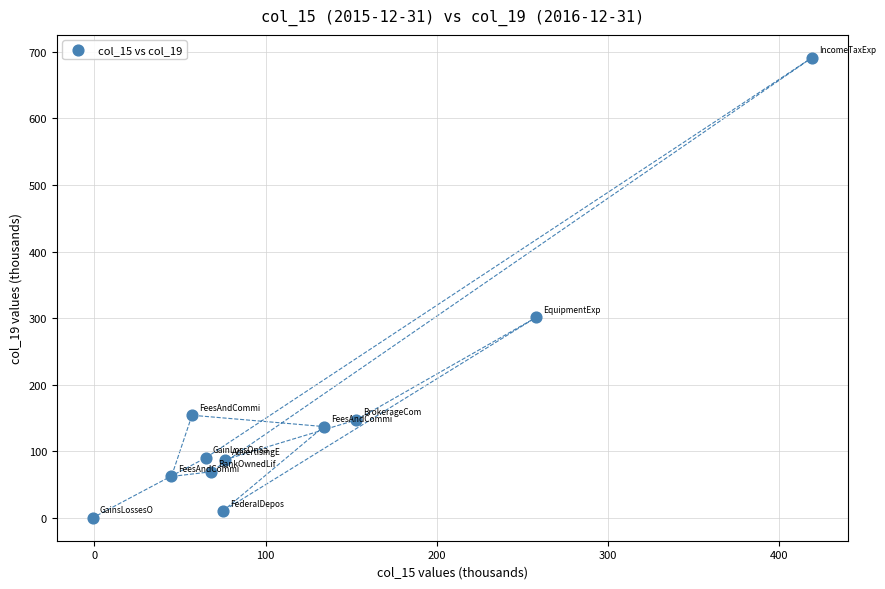

What is the range of X values (max minus min)?

420